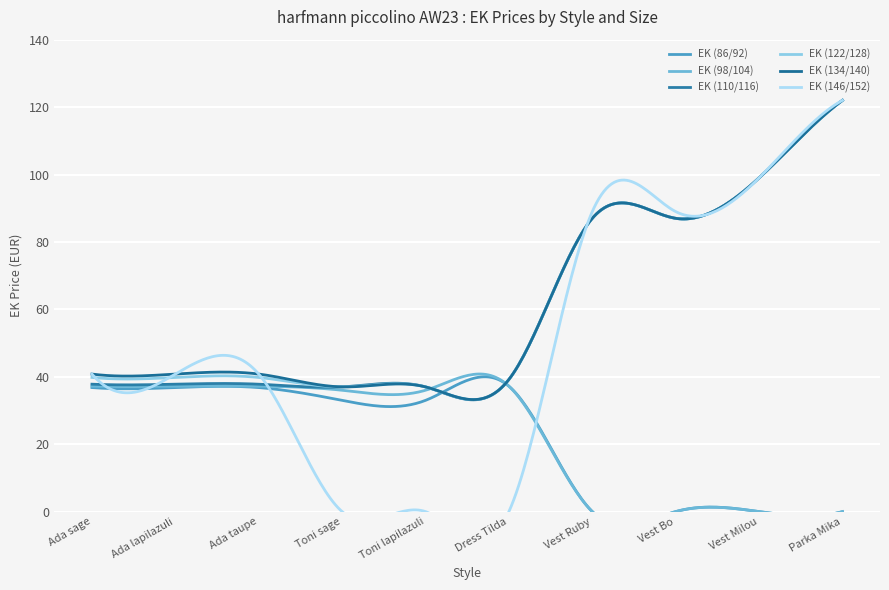

How many positive values does the EK (146/152) series have?

7